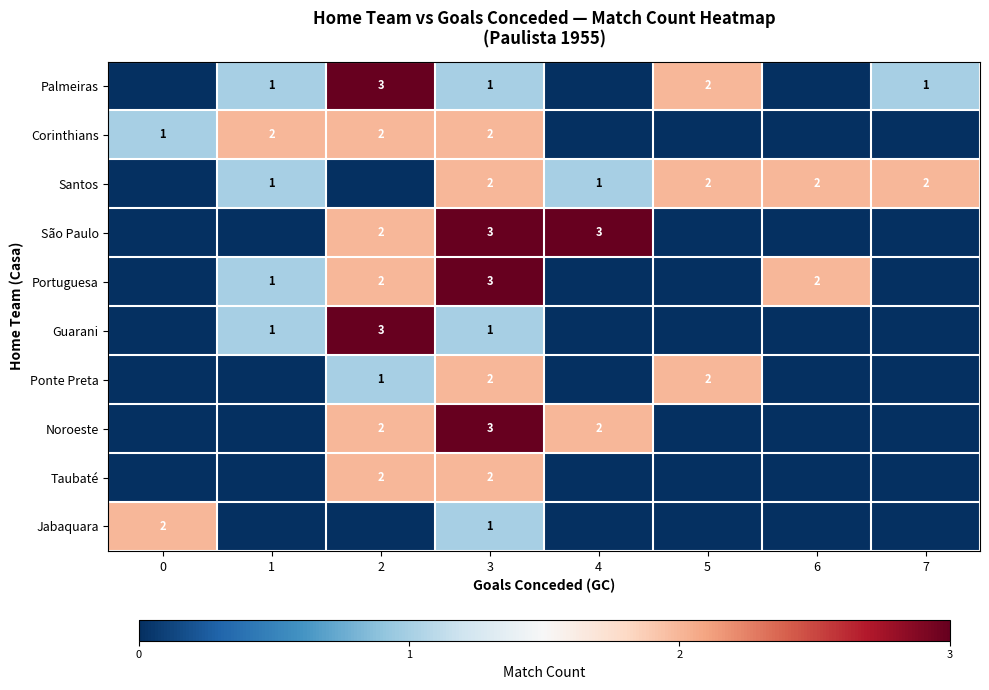

The value of São Paulo at 2 is 3. True or false?

False